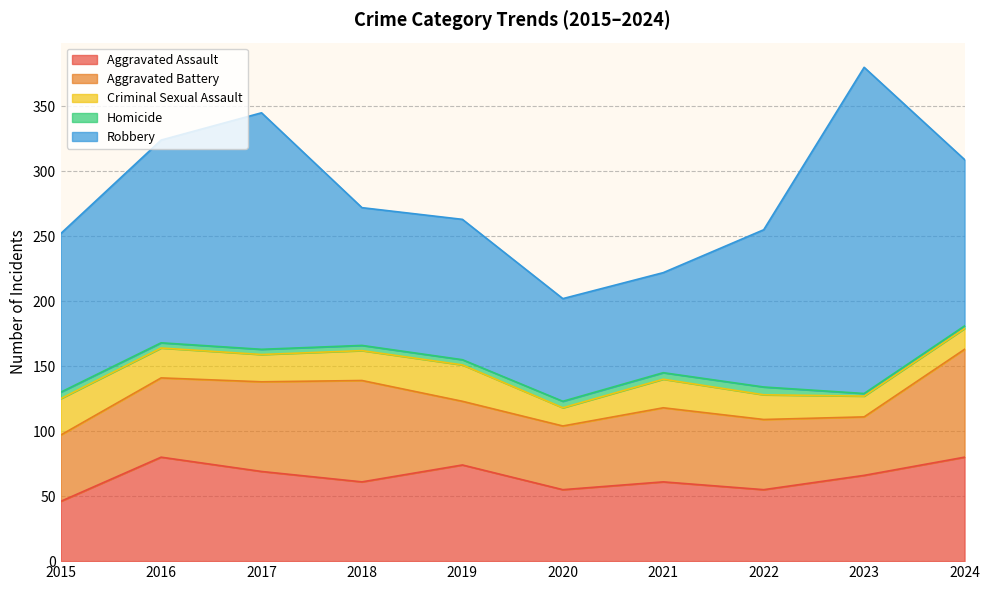

Which has a higher value, 2023 or 2015?

2023